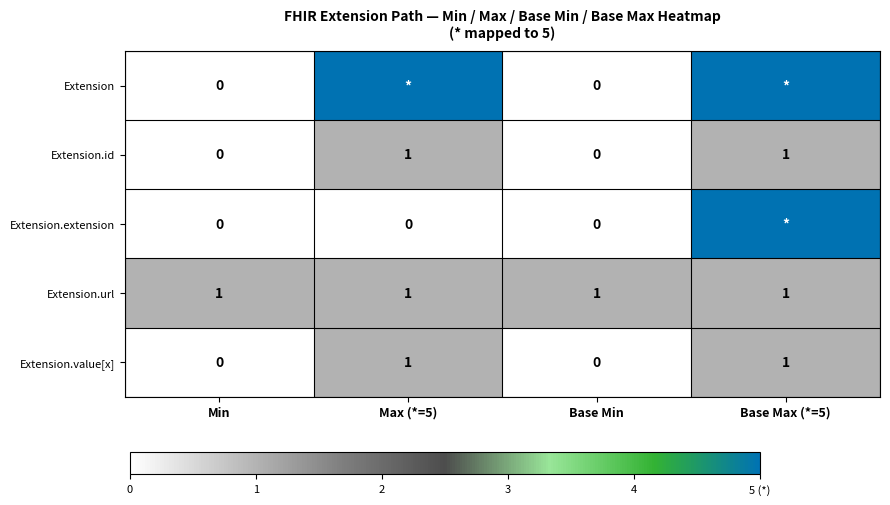

Which series has the largest range (max minus min)?

Extension